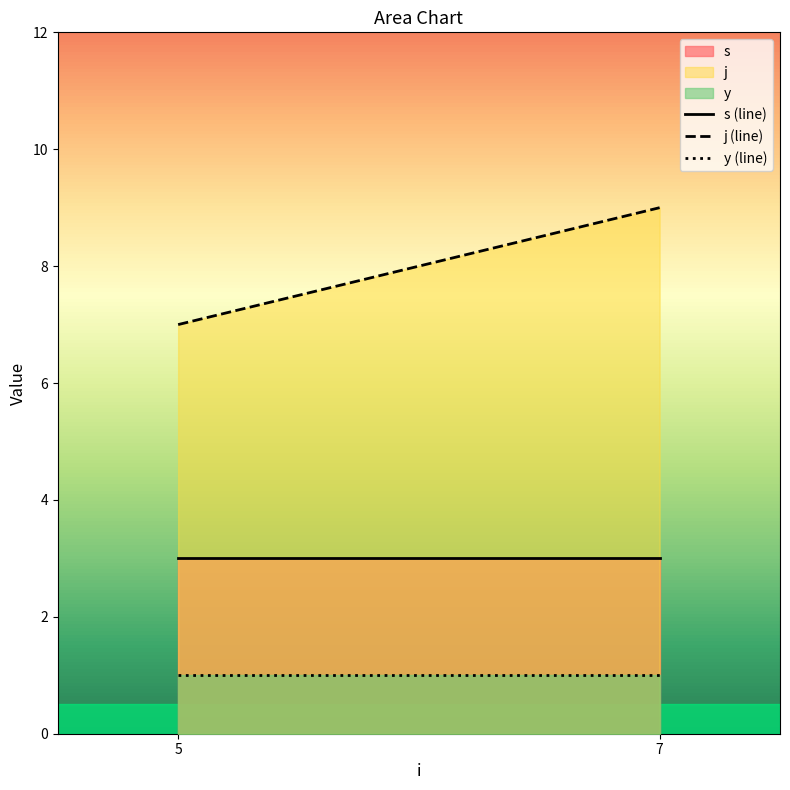

What is the value of the j (line) point at the 2nd from the left?

9